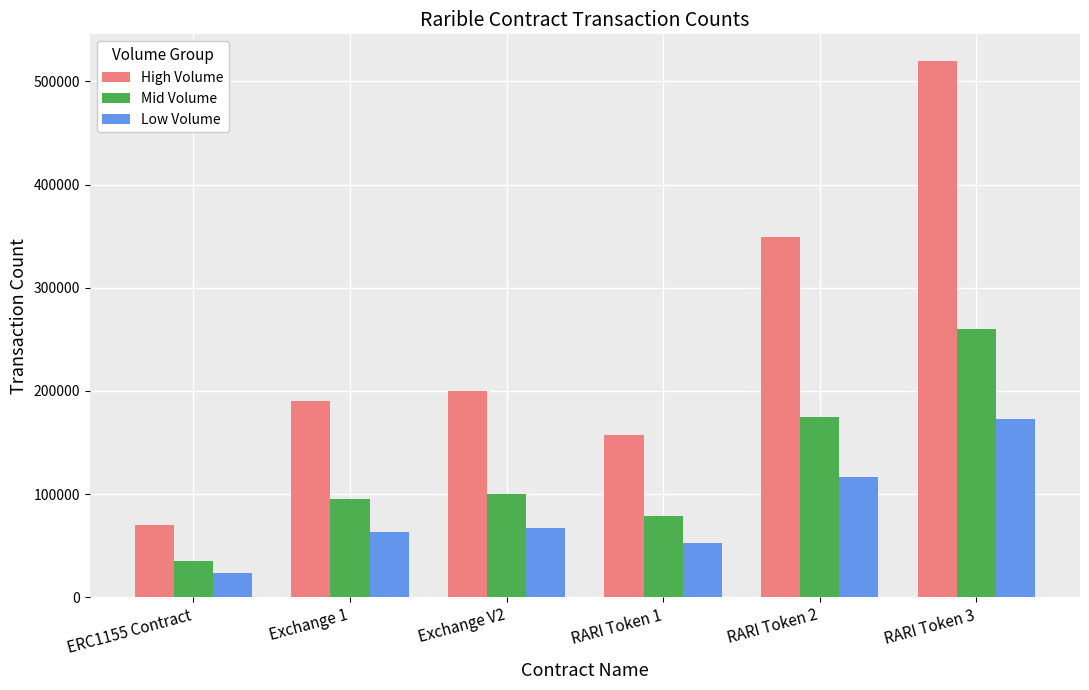

How many groups of bars are there?

6